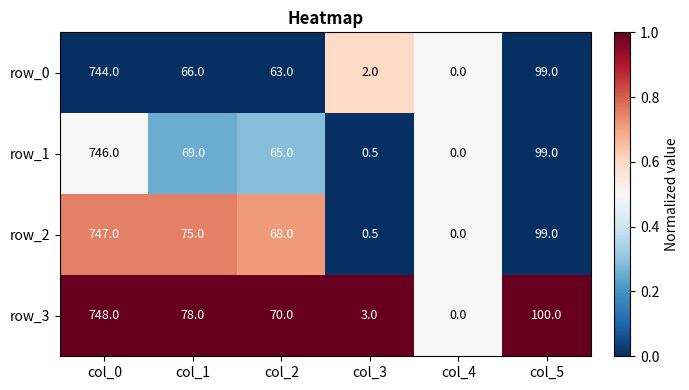

The value of row_0 at col_1 is -0.4. True or false?

False